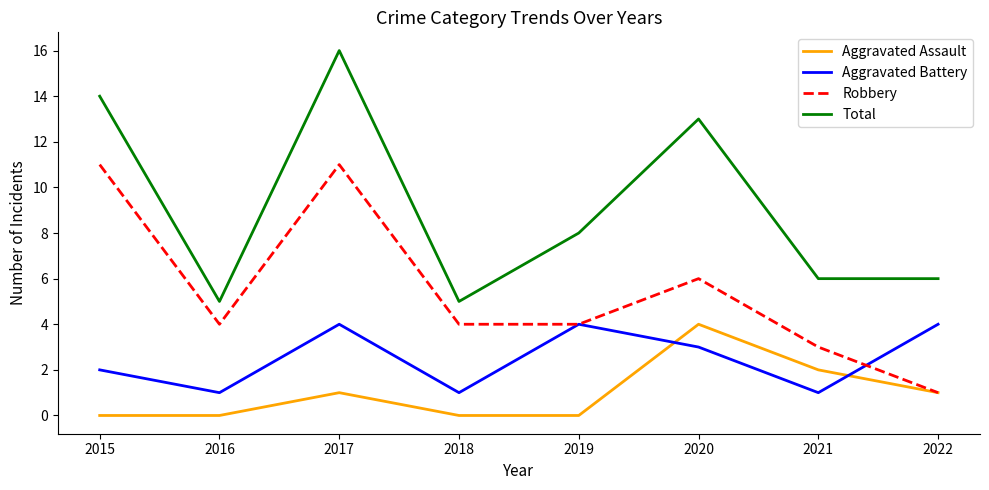

What are all the series names shown in the legend?

Aggravated Assault, Aggravated Battery, Robbery, Total